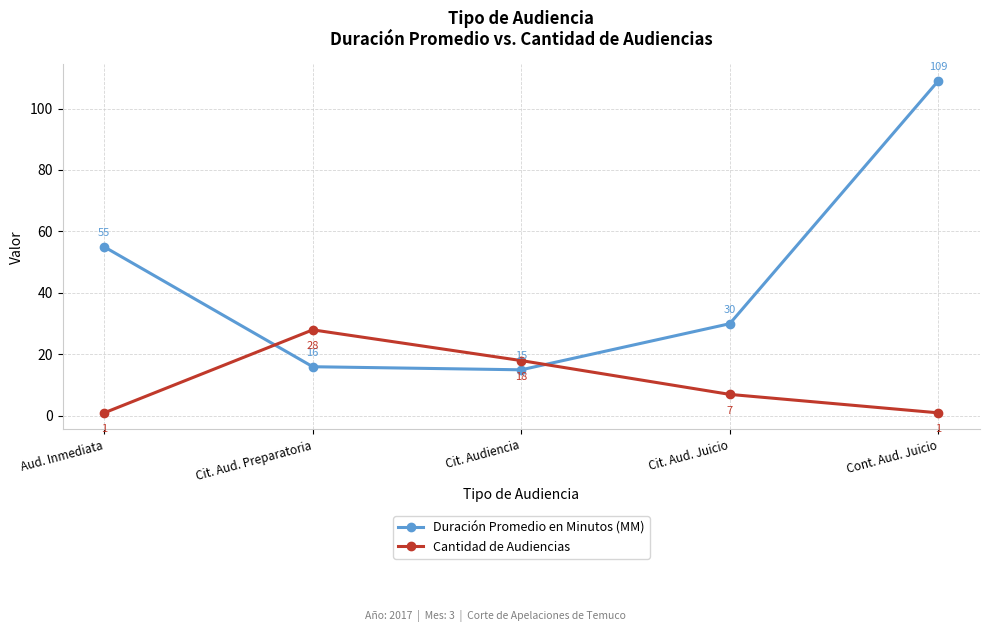

Is the value of Cantidad de Audiencias at Cit. Audiencia greater than the value of Duración Promedio en Minutos (MM) at Cit. Aud. Juicio?

No